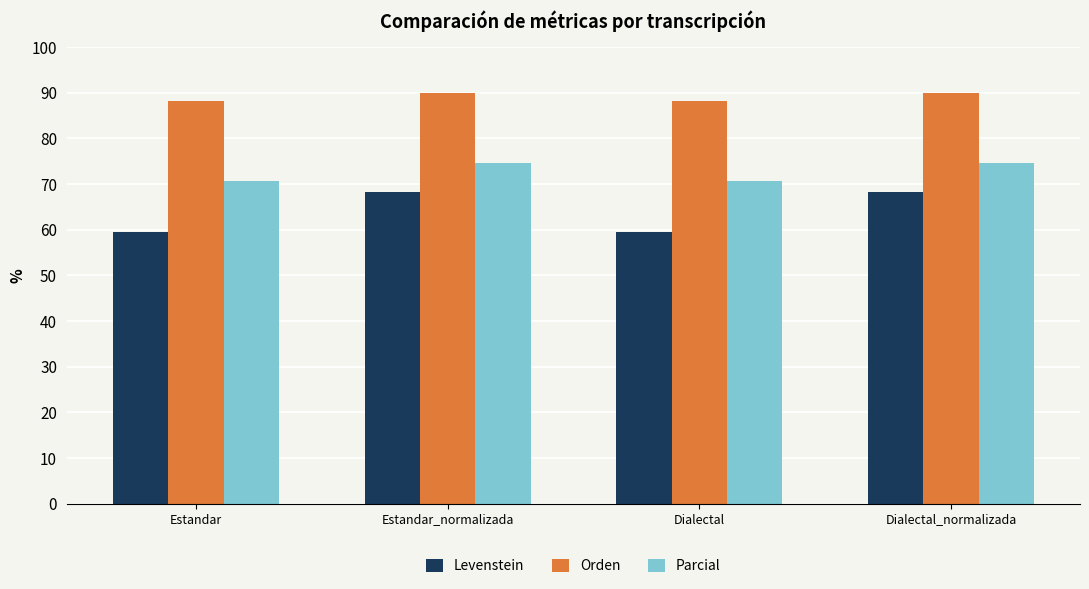

The value of Orden at Dialectal is 61.7. True or false?

False